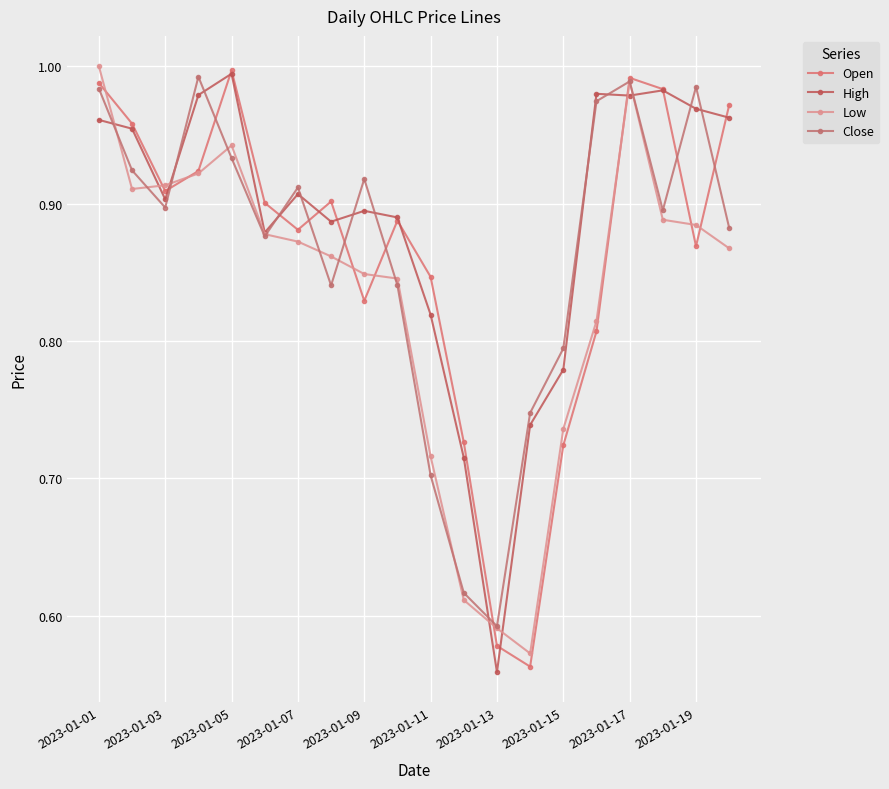

How many lines are shown in the chart?

4